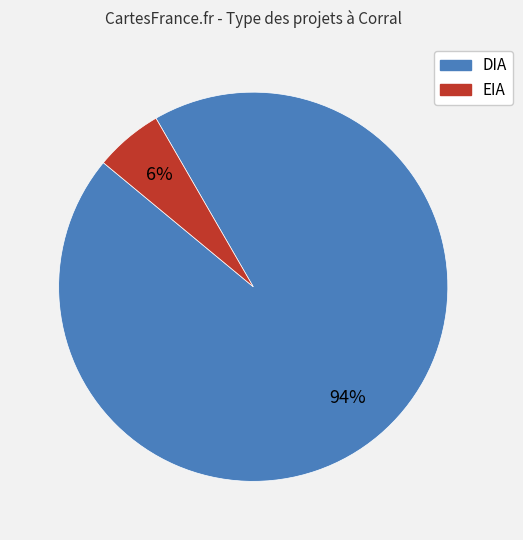

True or false: DIA accounts for 94% of the total.

True